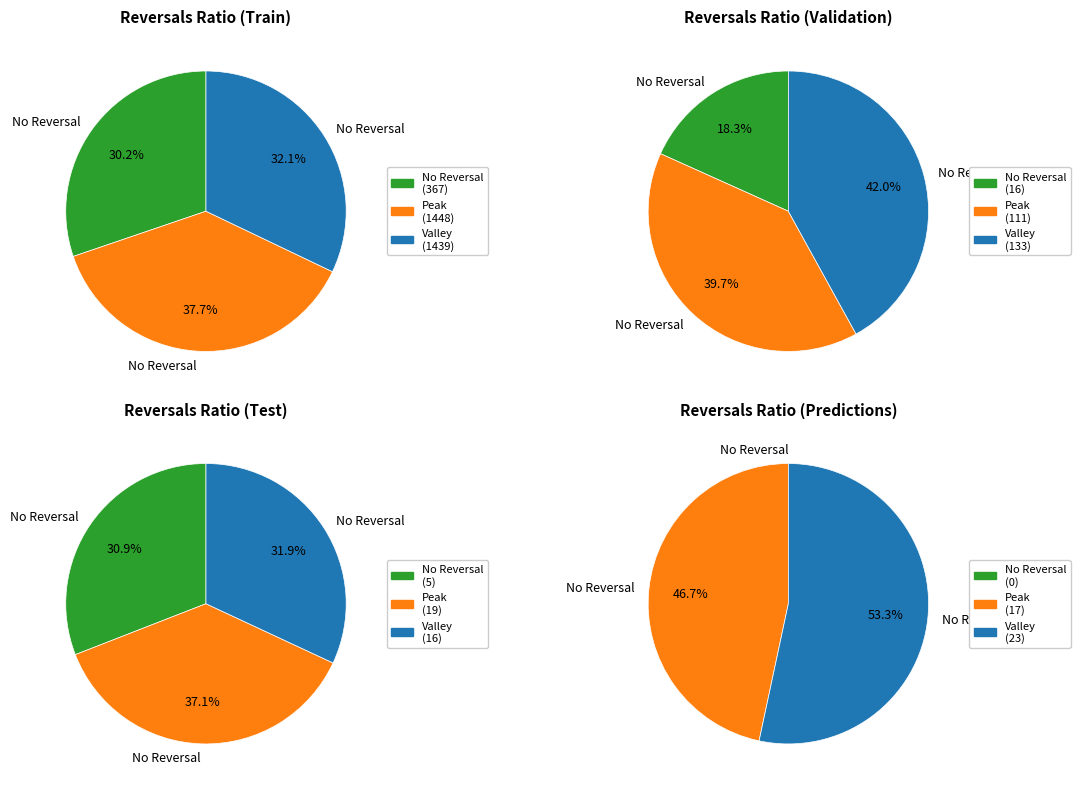

To the nearest percent, what is the difference between the largest and smallest slice percentages?

7%